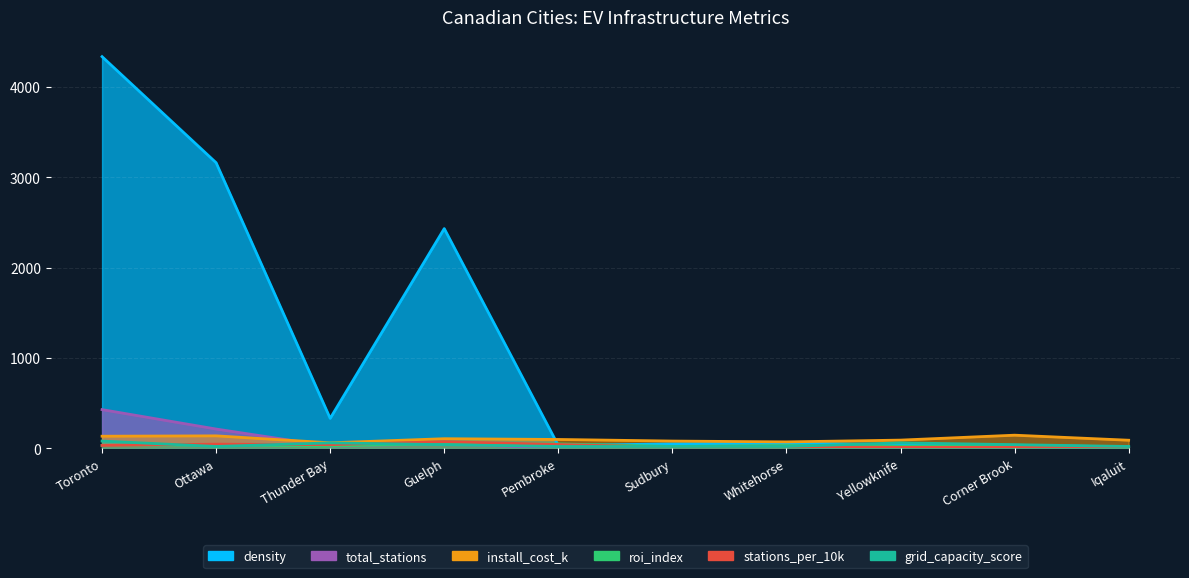

Read the install_cost_k value at Corner Brook.

144.9